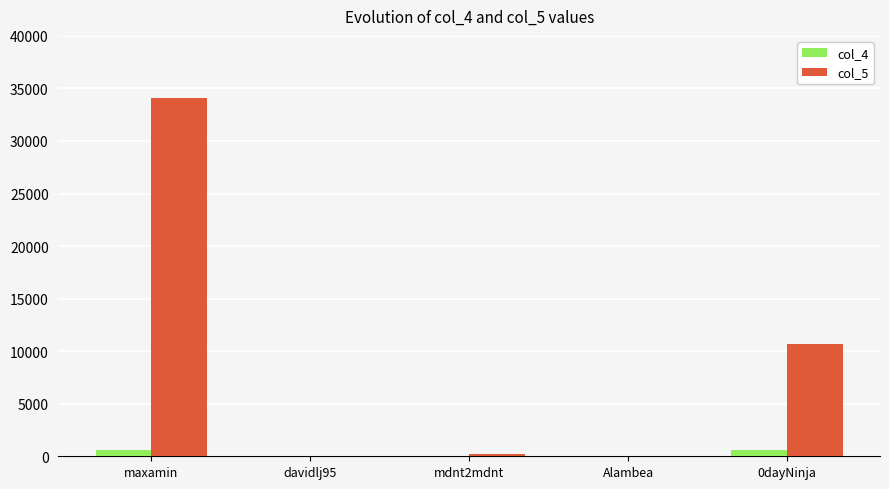

Which label corresponds to the largest value in the chart?

maxamin